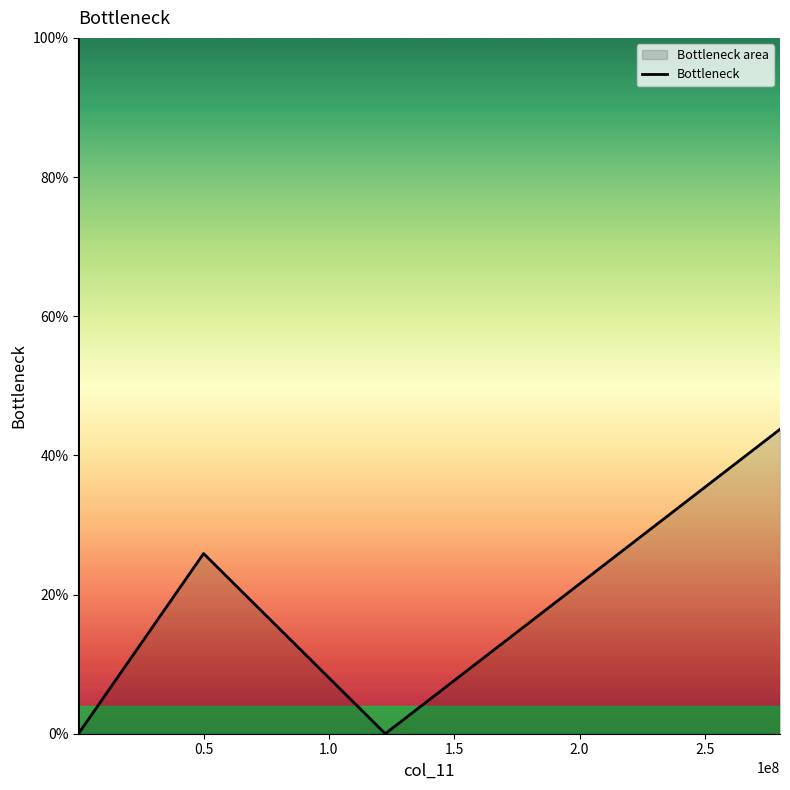

What is the difference between the maximum and minimum values?

100.0